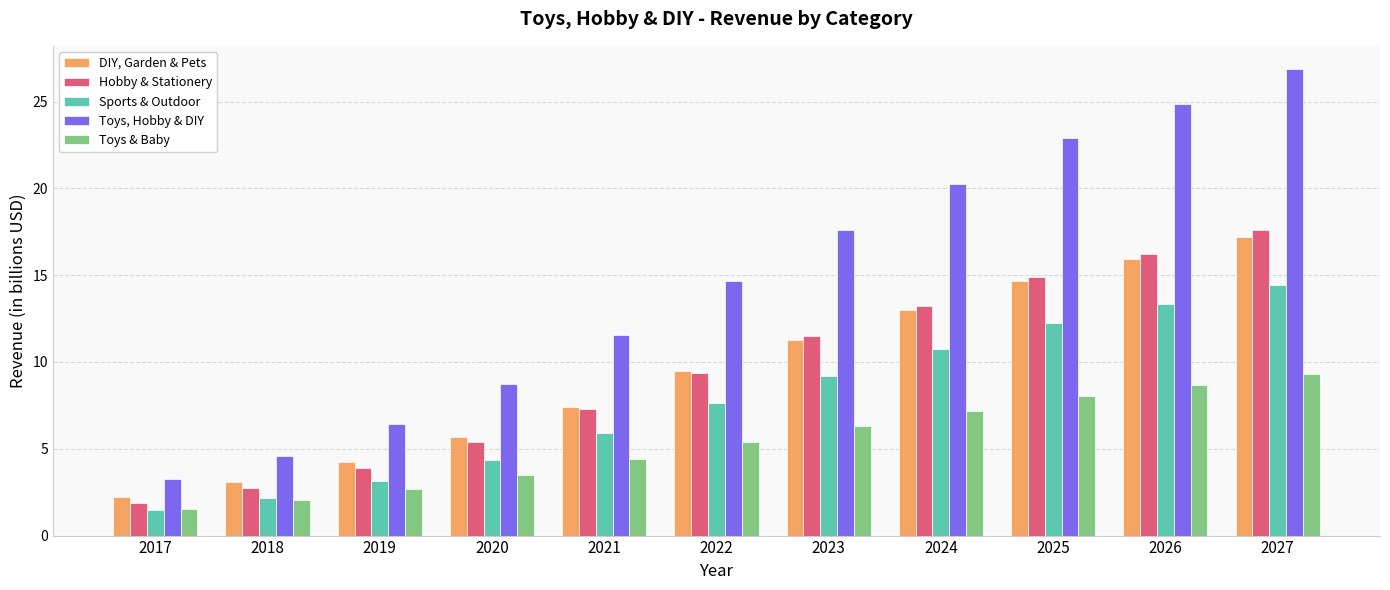

What value does the DIY, Garden & Pets series have at 2020?

5.7